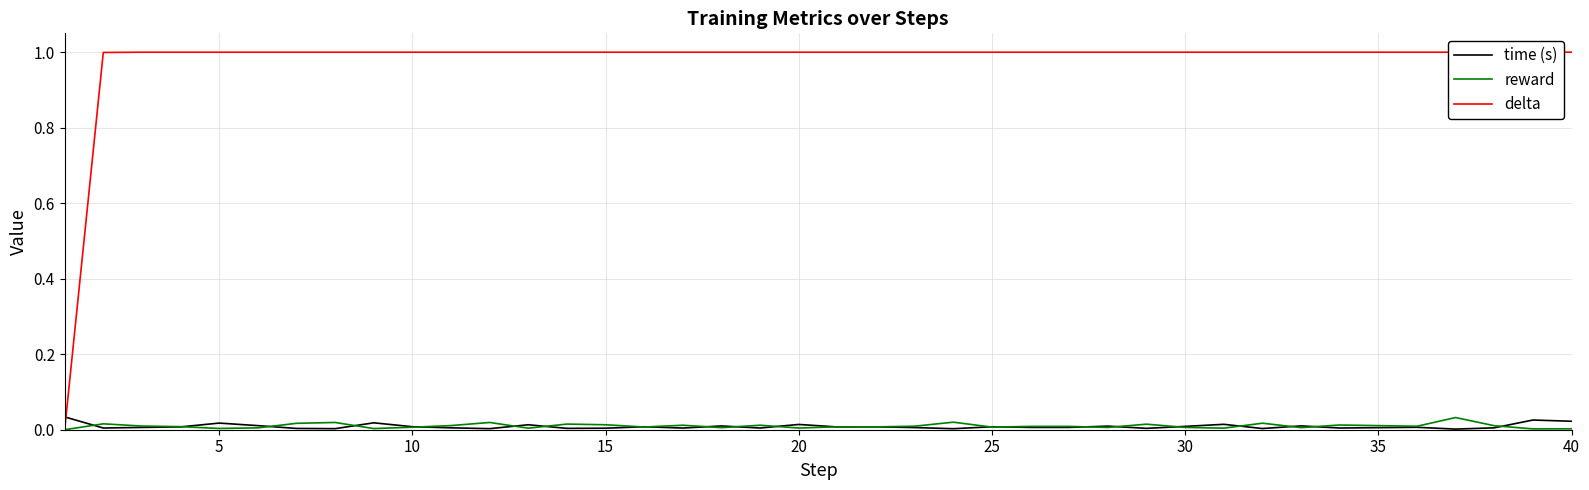

Is it true that delta equals 1.0 at 40?

True